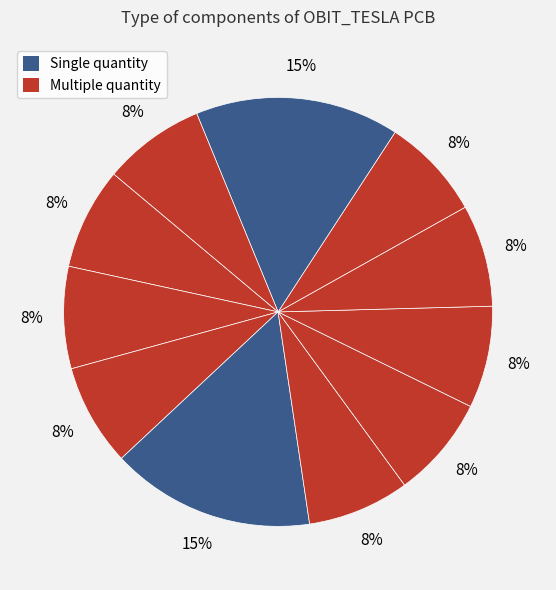

How many slices are in this pie chart?

11